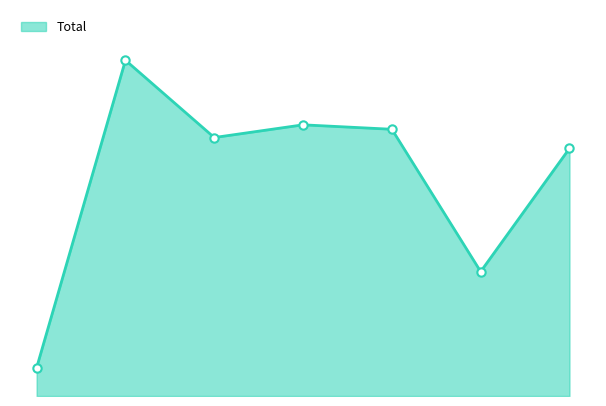

Does the chart display data point markers on the line(s)?

No